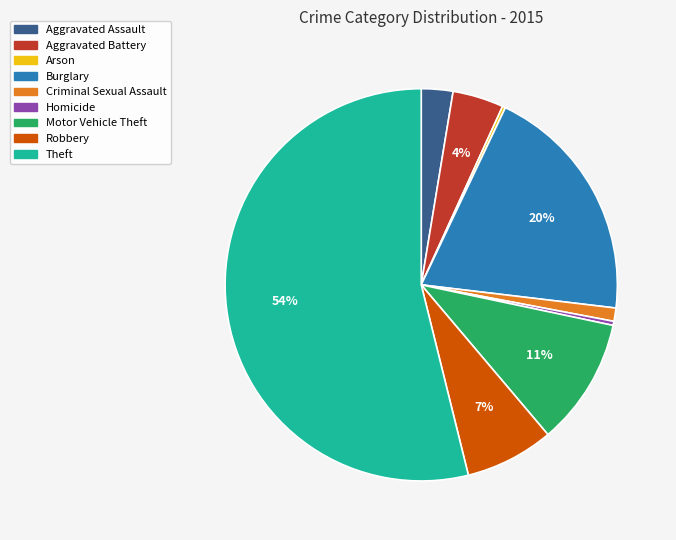

Which slice is the largest?

Theft